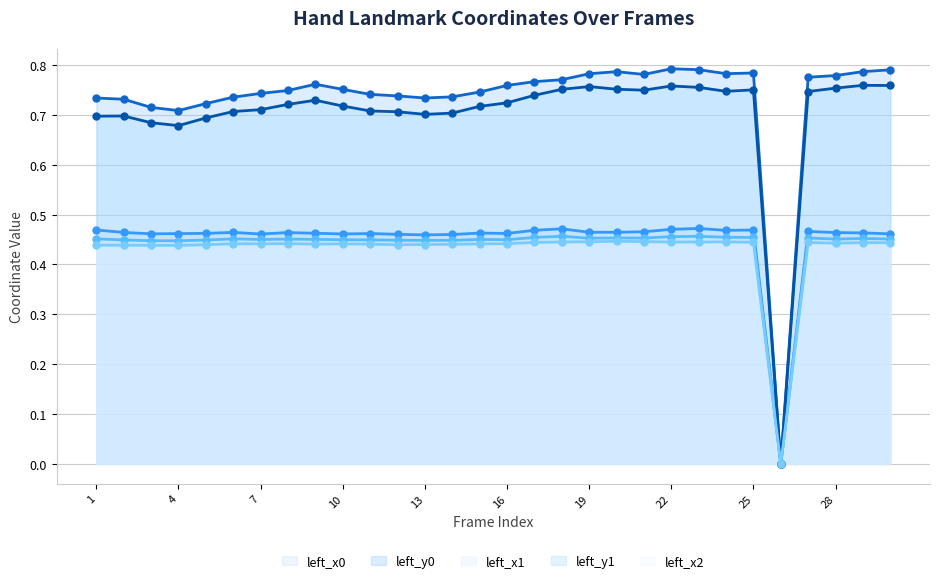

How many positive values does the left_x0 series have?

29